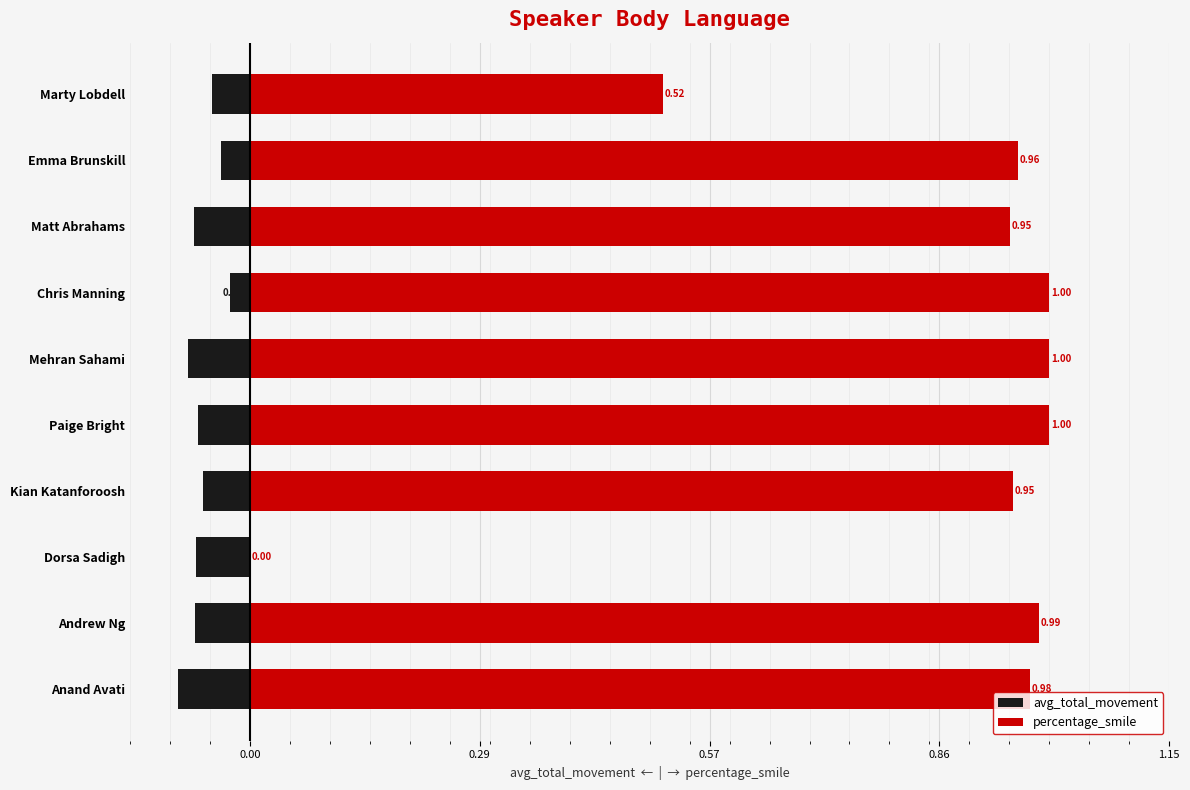

Rank the series by their average value, from lowest to highest.

avg_total_movement, percentage_smile